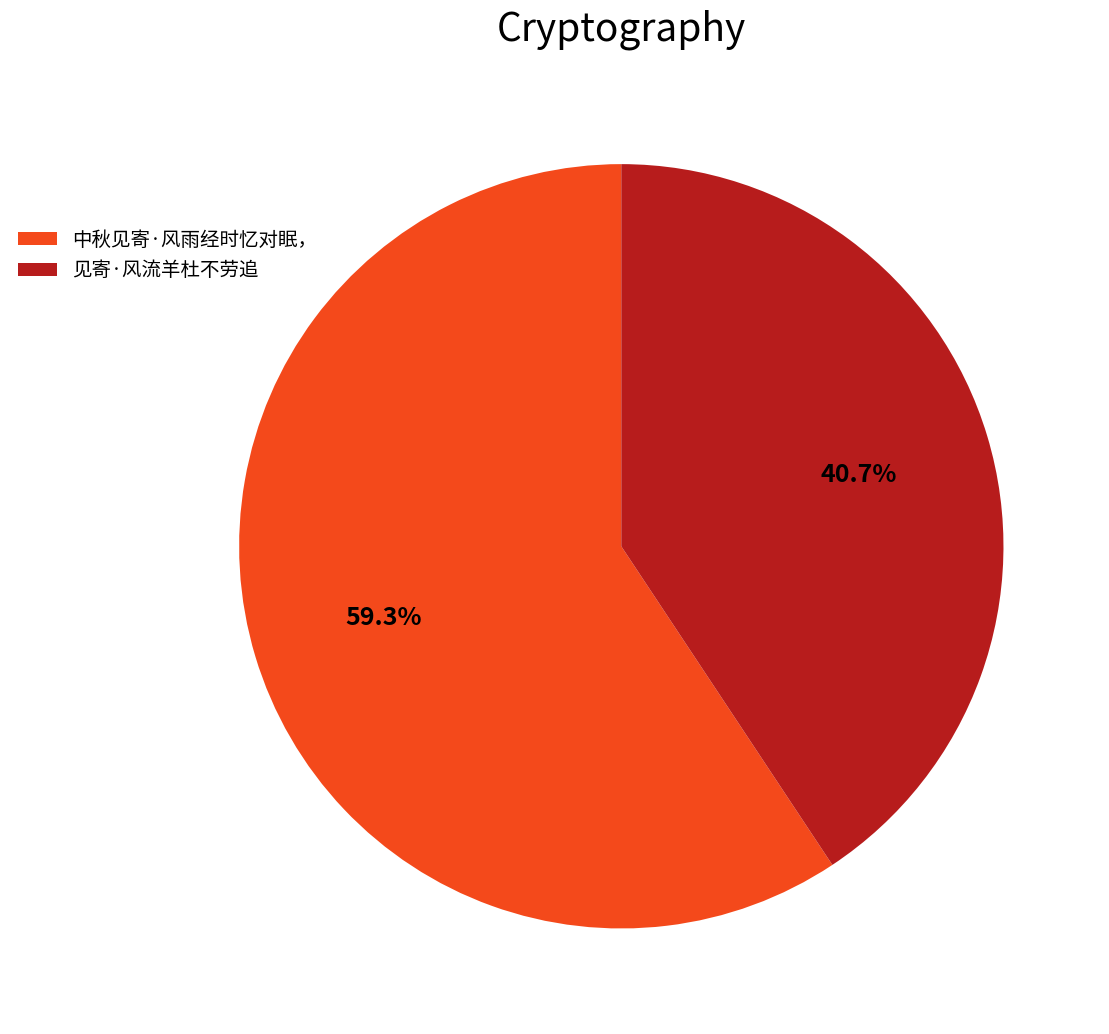

Which slice is the smallest?

见寄·风流羊杜不劳追